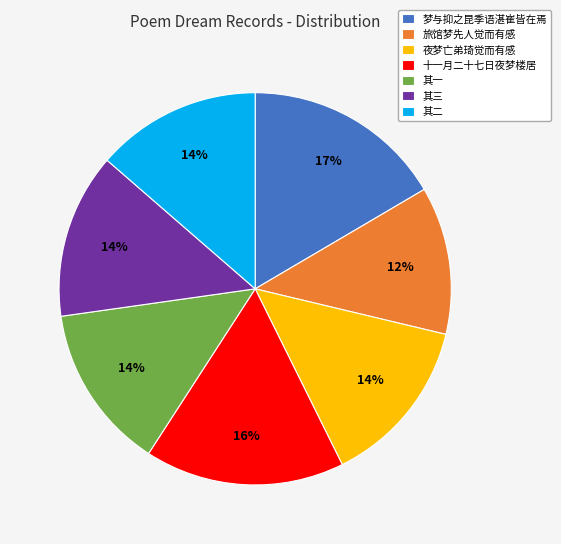

To the nearest percent, what portion does 夜梦亡弟琦觉而有感 represent?

14%